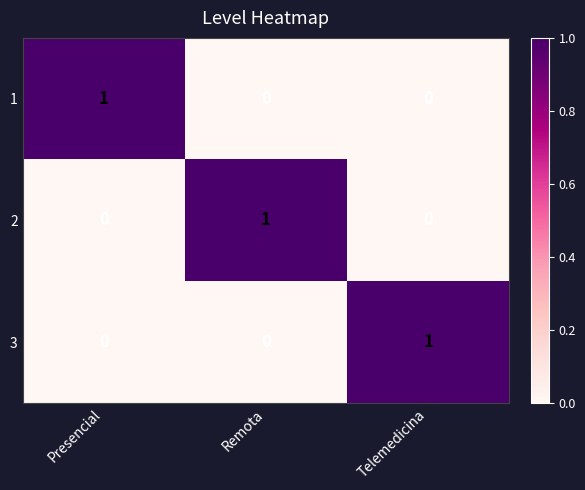

At which label does 2 reach its peak?

Remota